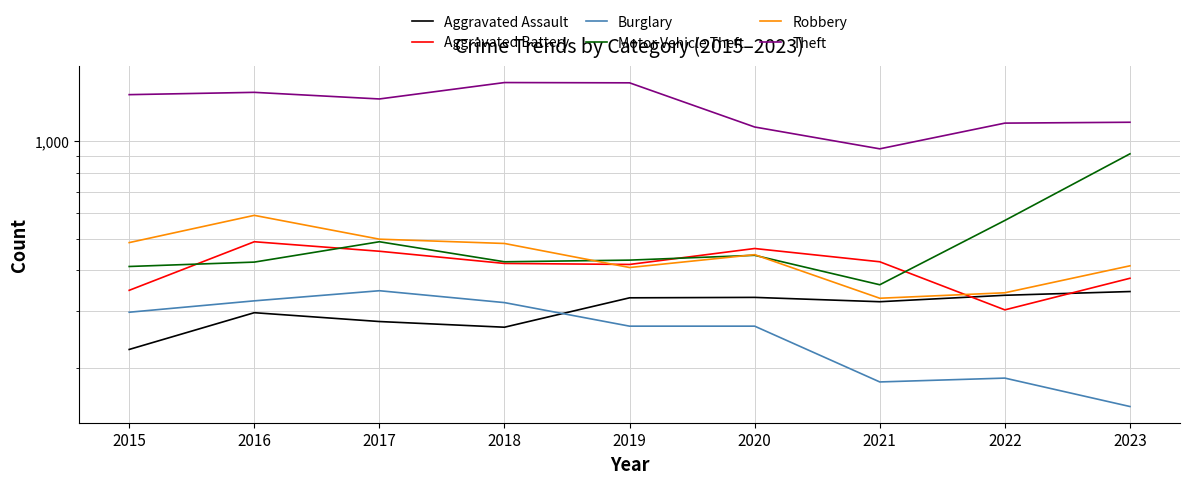

How many lines are shown in the chart?

6